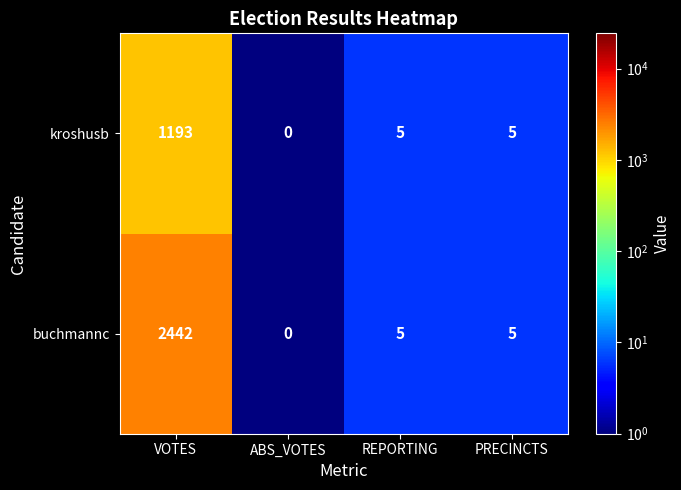

Rank the series by their maximum value, from highest to lowest.

buchmannc, kroshusb